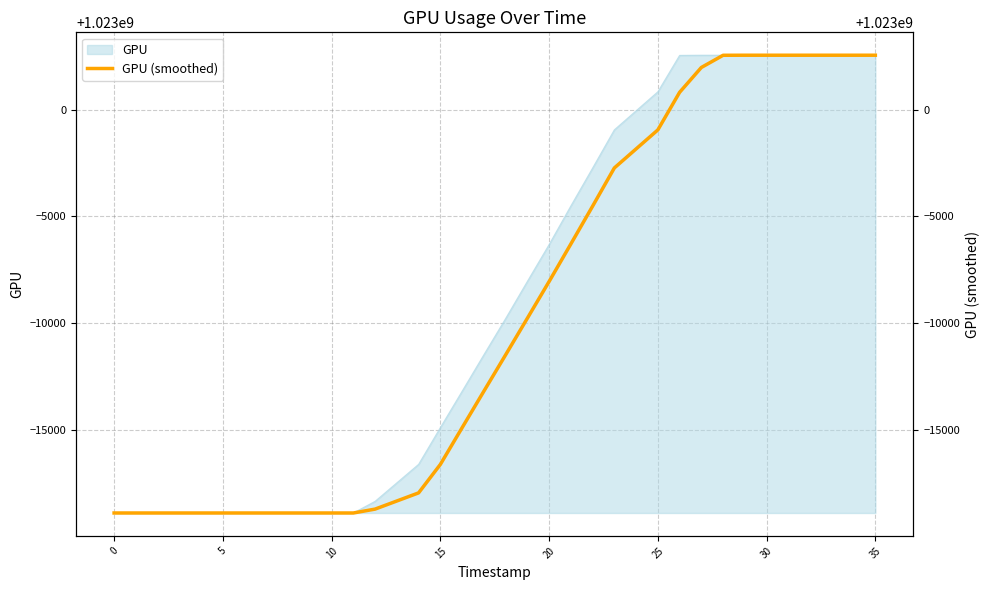

What is the maximum value for GPU?

1023002549